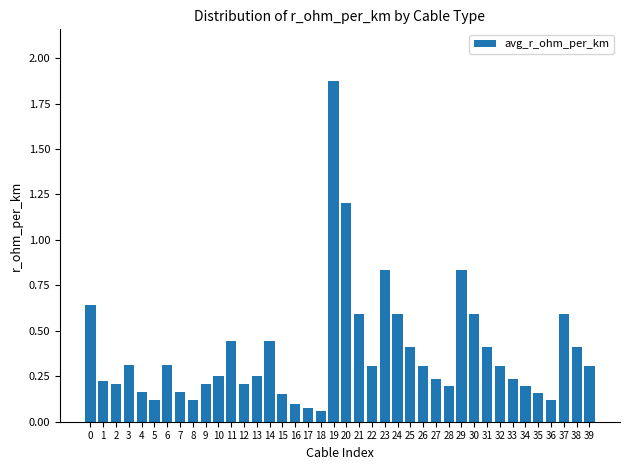

Which label corresponds to the largest value in the chart?

19